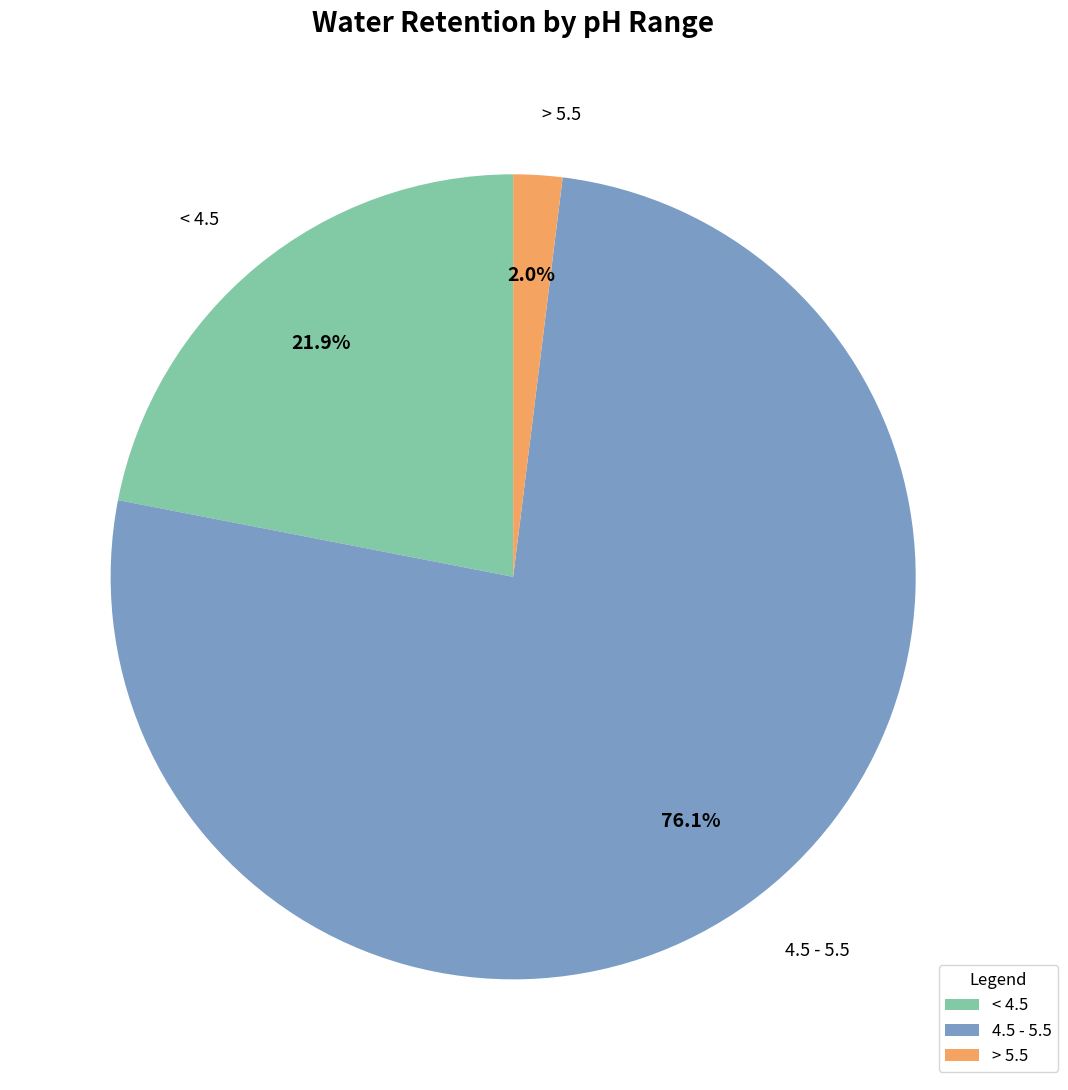

Between > 5.5 and < 4.5, which is larger?

< 4.5